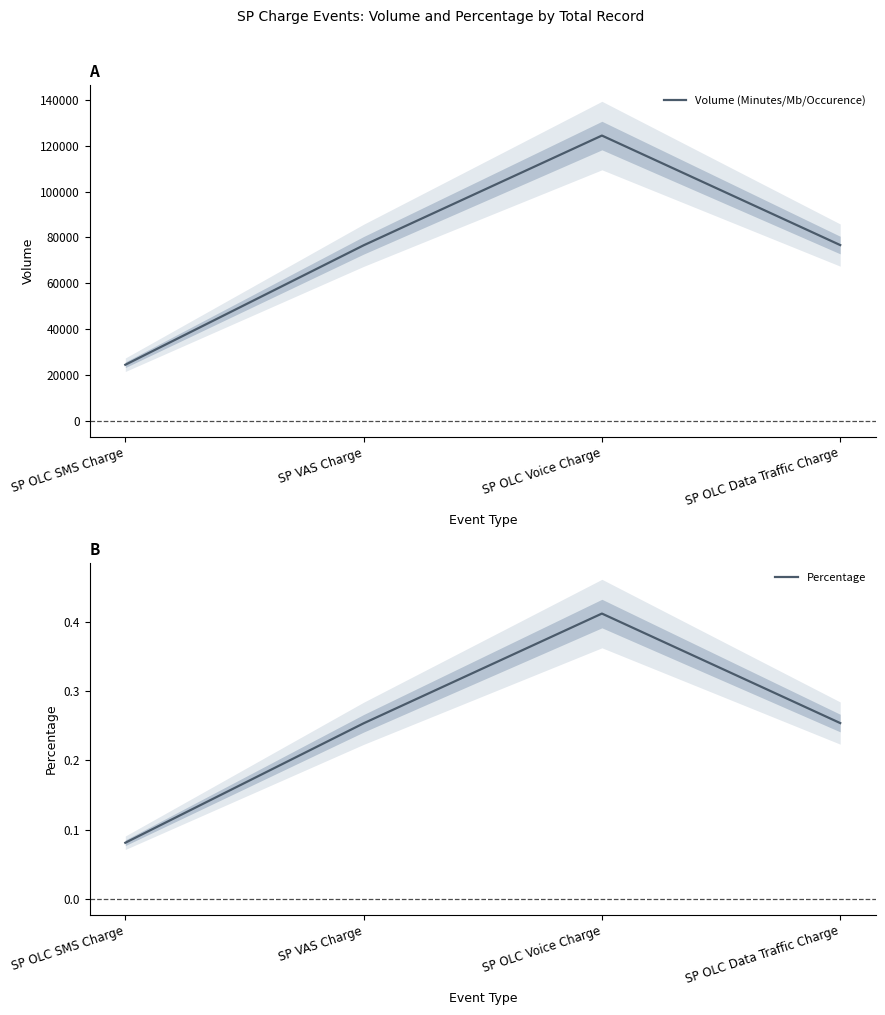

In Percentage, how many points are higher than both neighbors (excluding endpoints)?

1